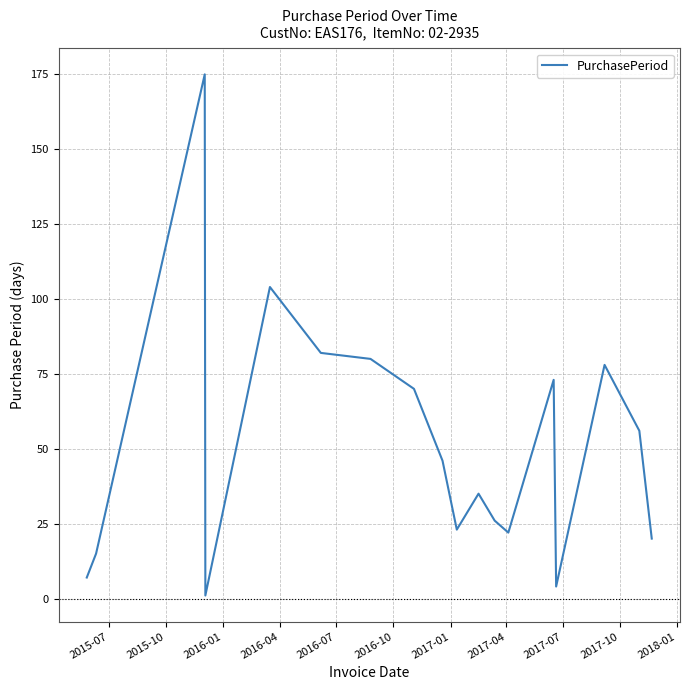

What is the greatest value displayed?

175